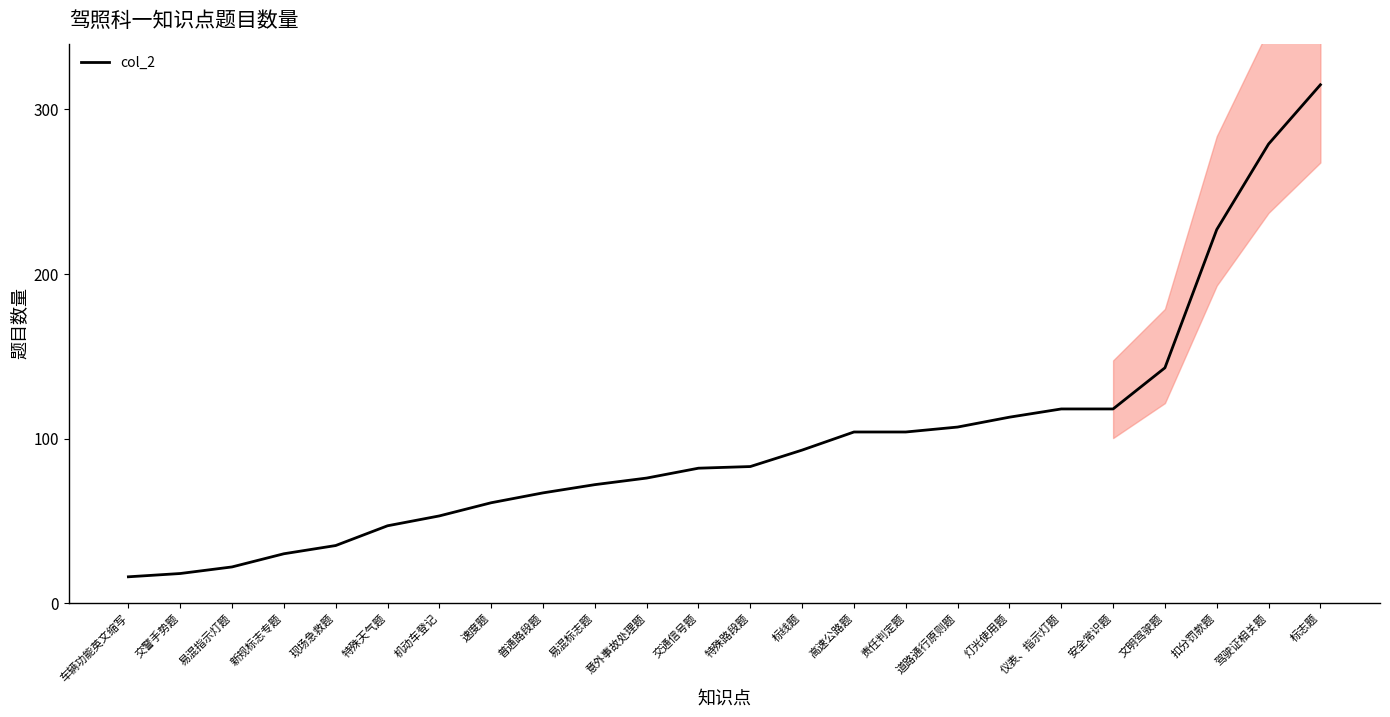

Reading left to right, transcribe all the data shown in this chart.

车辆功能英文缩写=16	交警手势题=18	易混指示灯题=22	新规标志专题=30	现场急救题=35	特殊天气题=47	机动车登记=53	速度题=61	普通路段题=67	易混标志题=72	意外事故处理题=76	交通信号题=82	特殊路段题=83	标线题=93	高速公路题=104	责任判定题=104	道路通行原则题=107	灯光使用题=113	仪表、指示灯题=118	安全常识题=118	文明驾驶题=143	扣分罚款题=227	驾驶证相关题=279	标志题=315